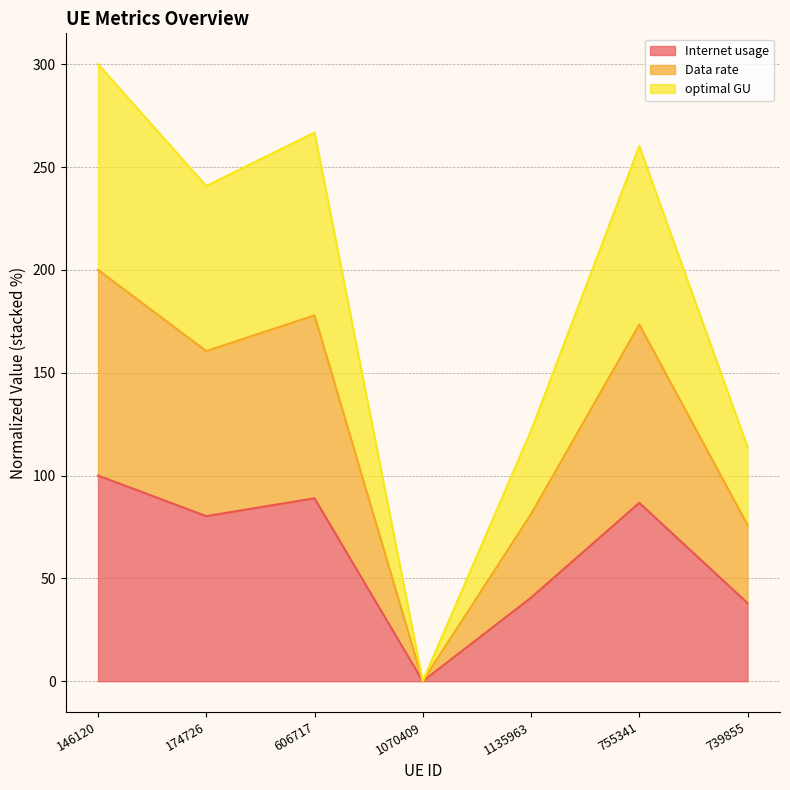

What is the label of the 2nd point from the right?

755341